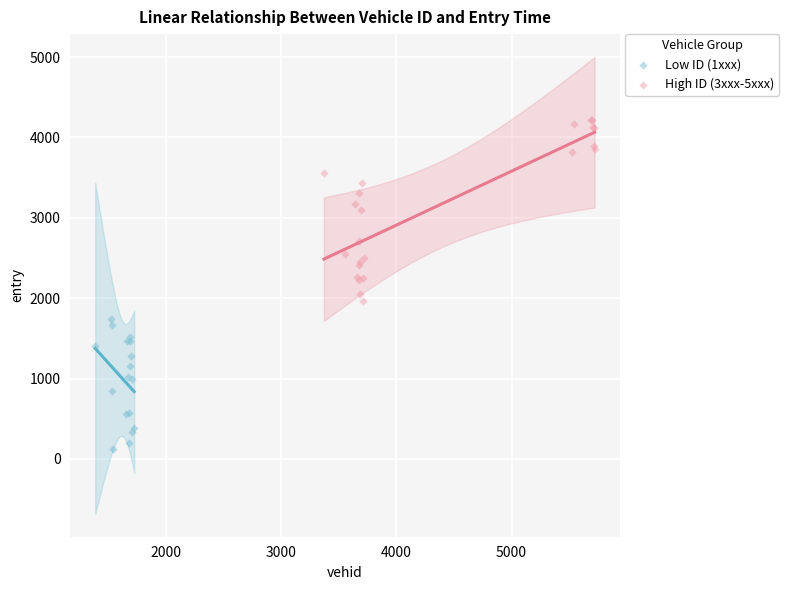

Which series has the widest spread of Y values?

High ID (3xxx-5xxx)